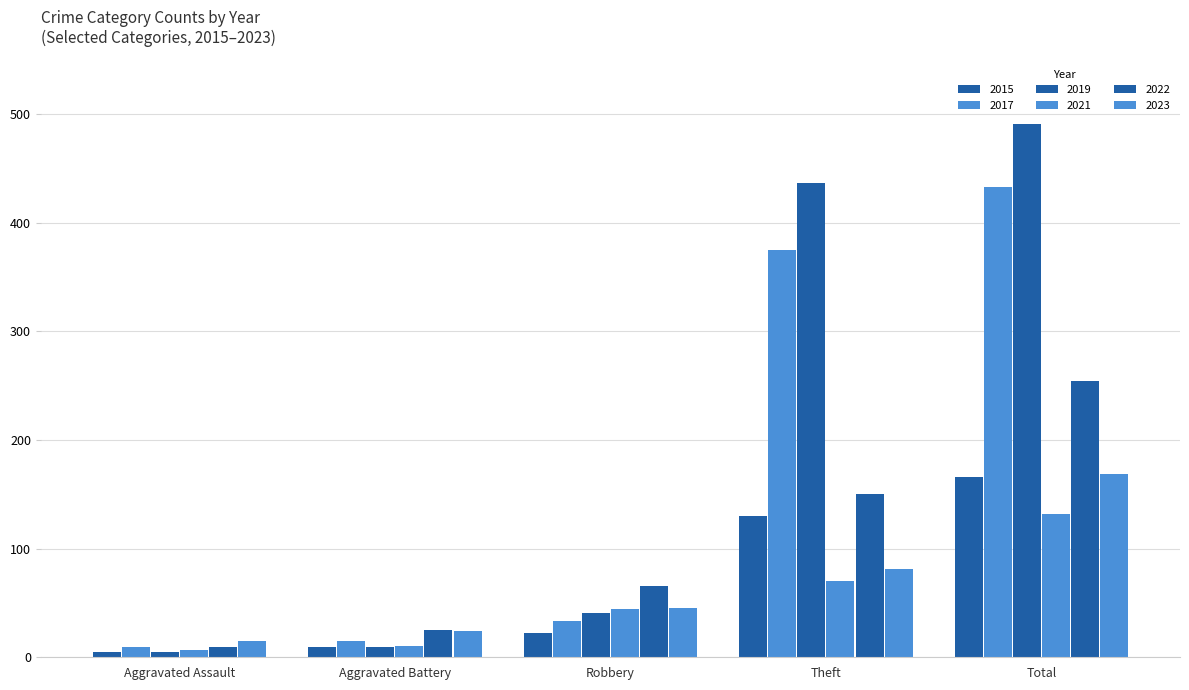

How many bars are there in total?

30